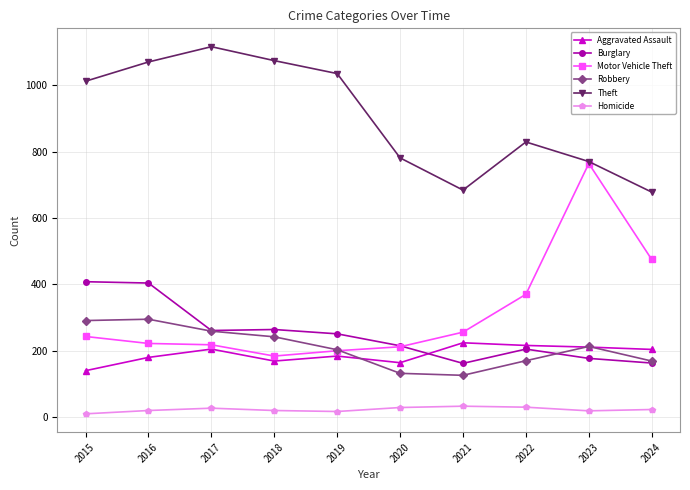

What is the value of the Aggravated Assault point at the 5th from the left?

184